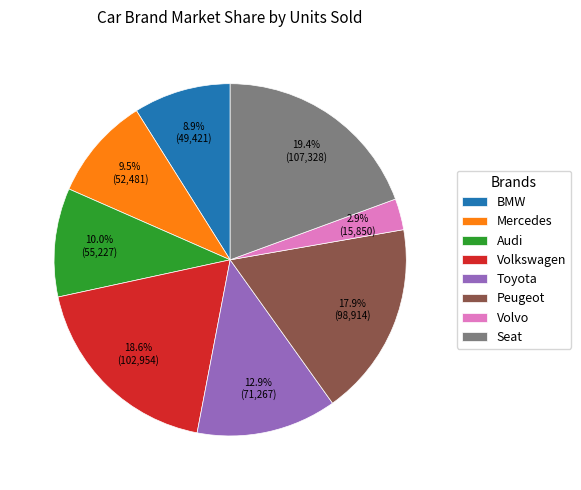

What percentage is the Volkswagen slice, to the nearest percent?

19%